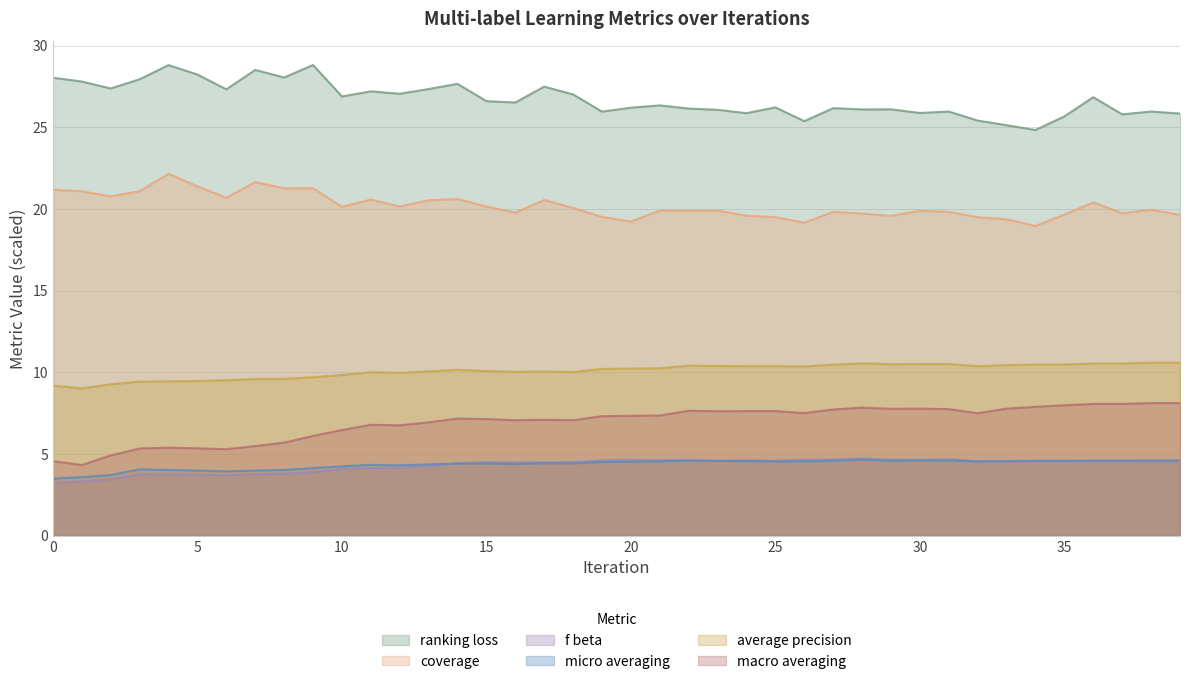

At which category does macro_averaging reach its first local peak?

4